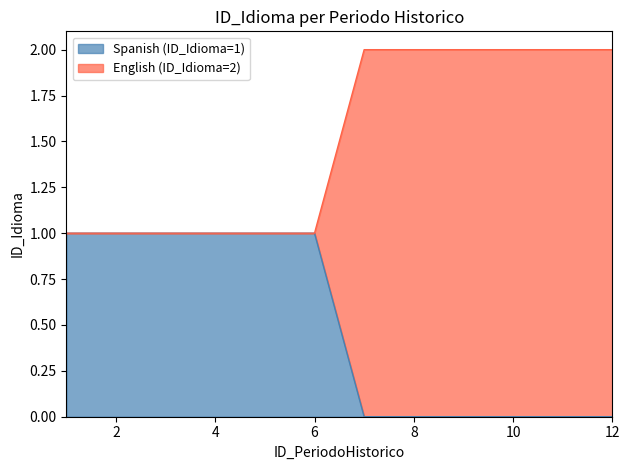

At 1, list the series in order from smallest to largest.

Spanish (ID_Idioma=1), English (ID_Idioma=2)